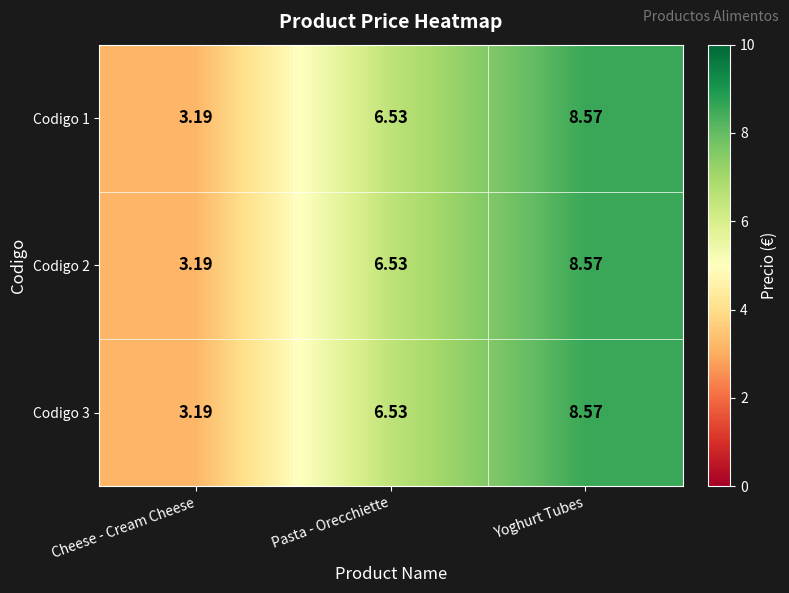

Which label corresponds to the largest value in the chart?

Yoghurt Tubes